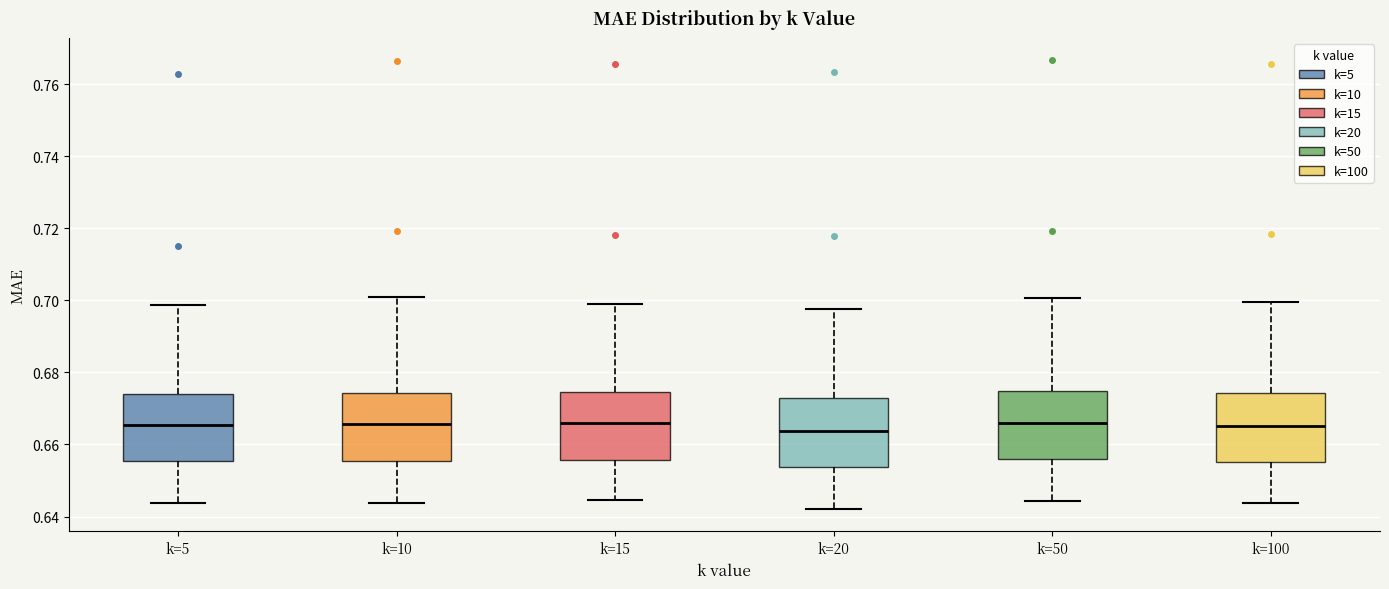

Reading left to right, read every box against the y-axis: the position of its median line, the range the box covers, and the ends of its whiskers. The values are not printed on the chart, so give them approximately, as read against the axis.

k=5: median 0.666, box 0.656 to 0.674, whiskers 0.644 to 0.698
k=10: median 0.666, box 0.656 to 0.674, whiskers 0.644 to 0.700
k=15: median 0.666, box 0.656 to 0.674, whiskers 0.644 to 0.700
k=20: median 0.664, box 0.654 to 0.672, whiskers 0.642 to 0.698
k=50: median 0.666, box 0.656 to 0.674, whiskers 0.644 to 0.700
k=100: median 0.666, box 0.656 to 0.674, whiskers 0.644 to 0.700